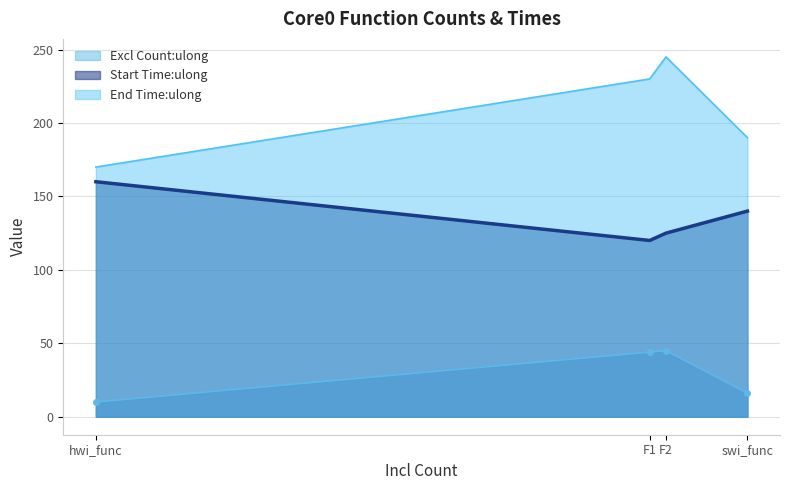

How many distinct data groups are displayed?

3